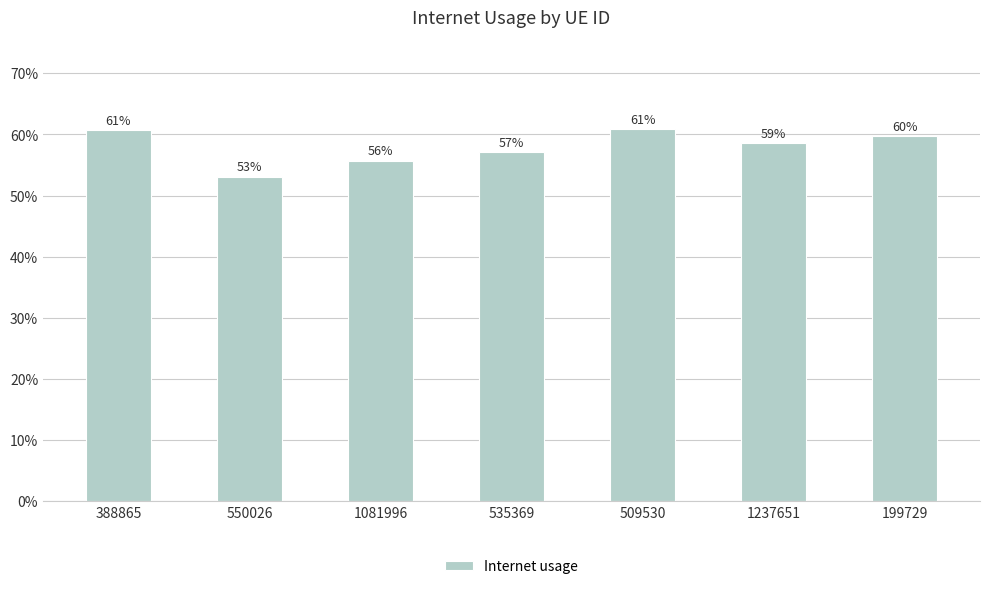

Reading left to right, what are all the values shown in this chart?

388865=0.6	550026=0.5	1081996=0.6	535369=0.6	509530=0.6	1237651=0.6	199729=0.6